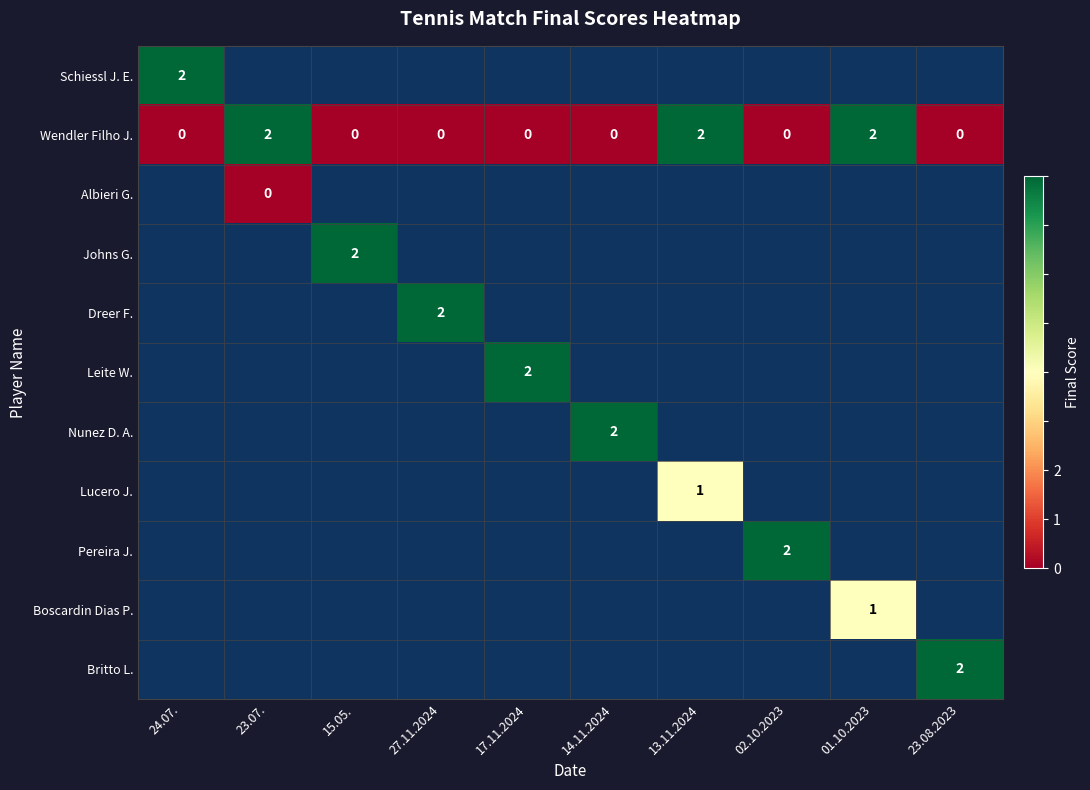

Which series has the largest range (max minus min)?

Wendler Filho J.